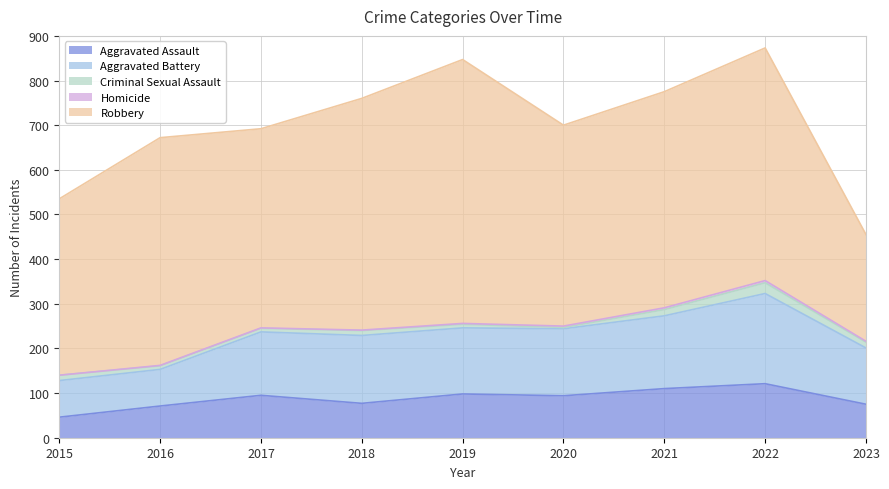

Rank the series at 2021 from highest to lowest value.

Robbery, Aggravated Battery, Aggravated Assault, Criminal Sexual Assault, Homicide